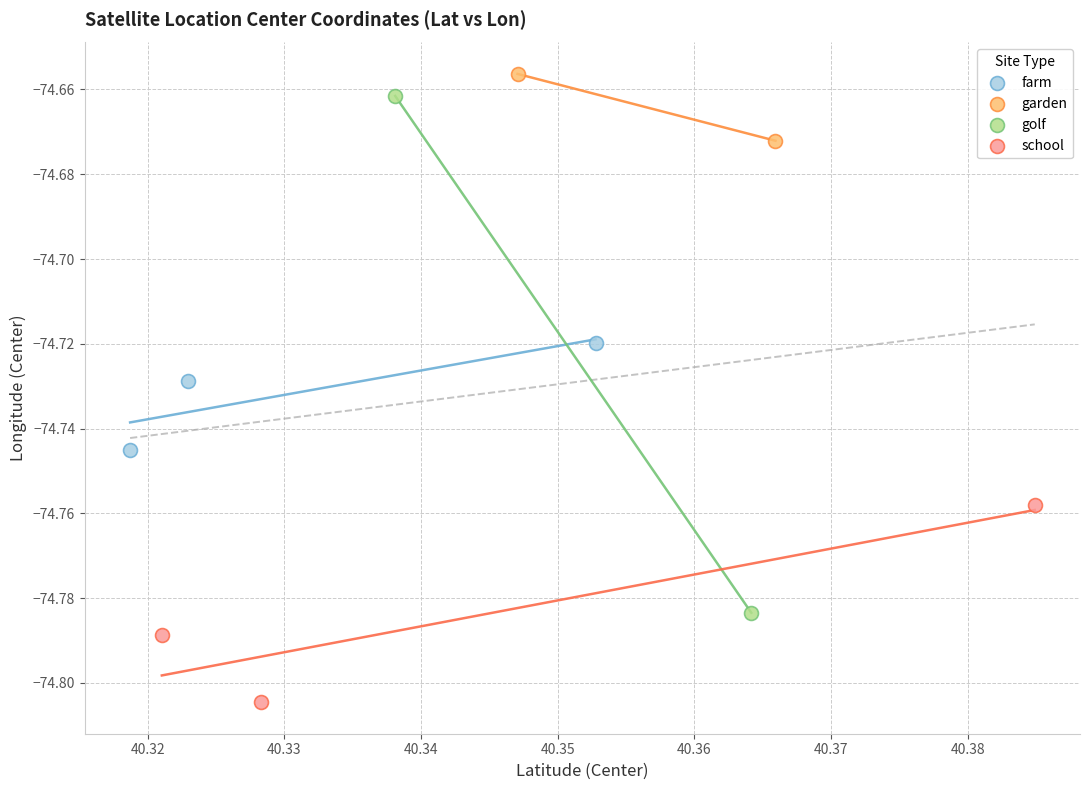

Which series contains the highest Y value?

garden